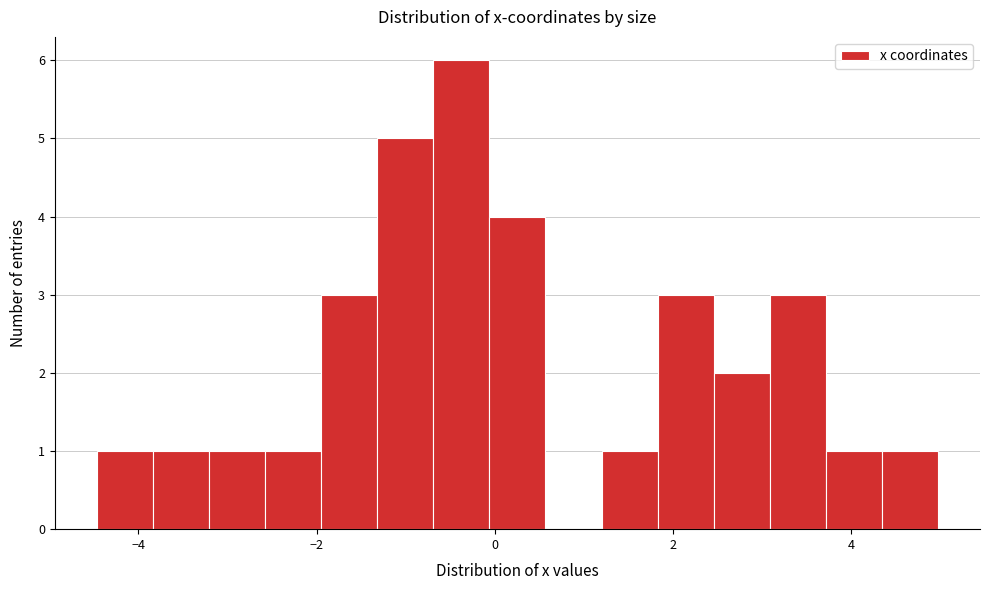

Around what value on the x-axis is the tallest bar? Give the approximate position of its centre, as read against the axis.

-0.4